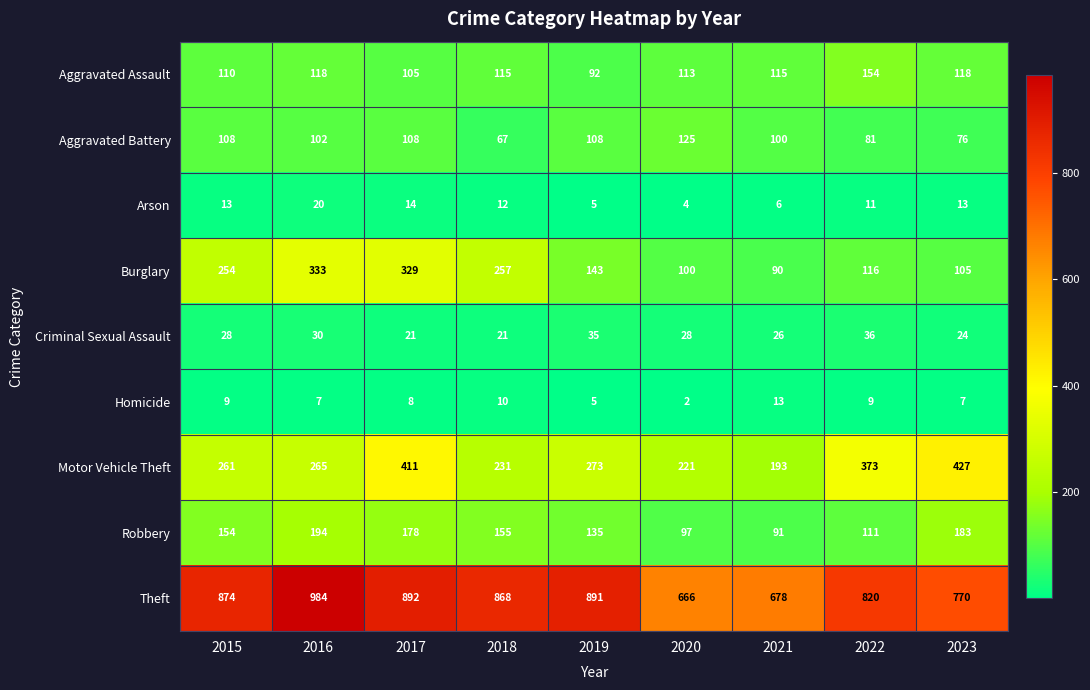

Rank the series at 2023 from lowest to highest value.

Homicide, Arson, Criminal Sexual Assault, Aggravated Battery, Burglary, Aggravated Assault, Robbery, Motor Vehicle Theft, Theft